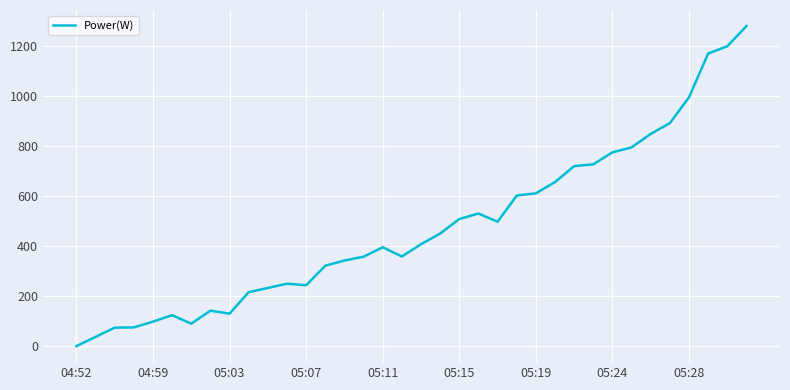

What is the maximum value shown in the chart?

1282